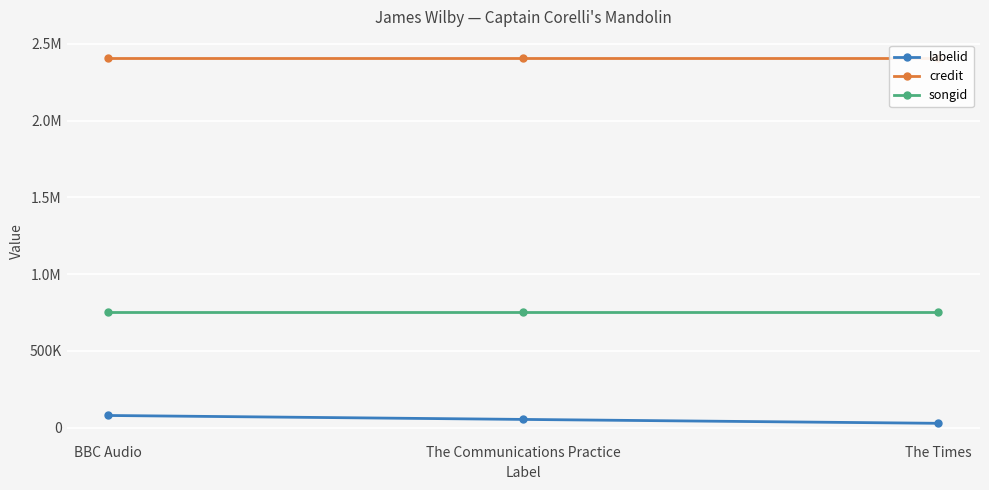

Is it true that credit equals 3756243 at The Times?

False